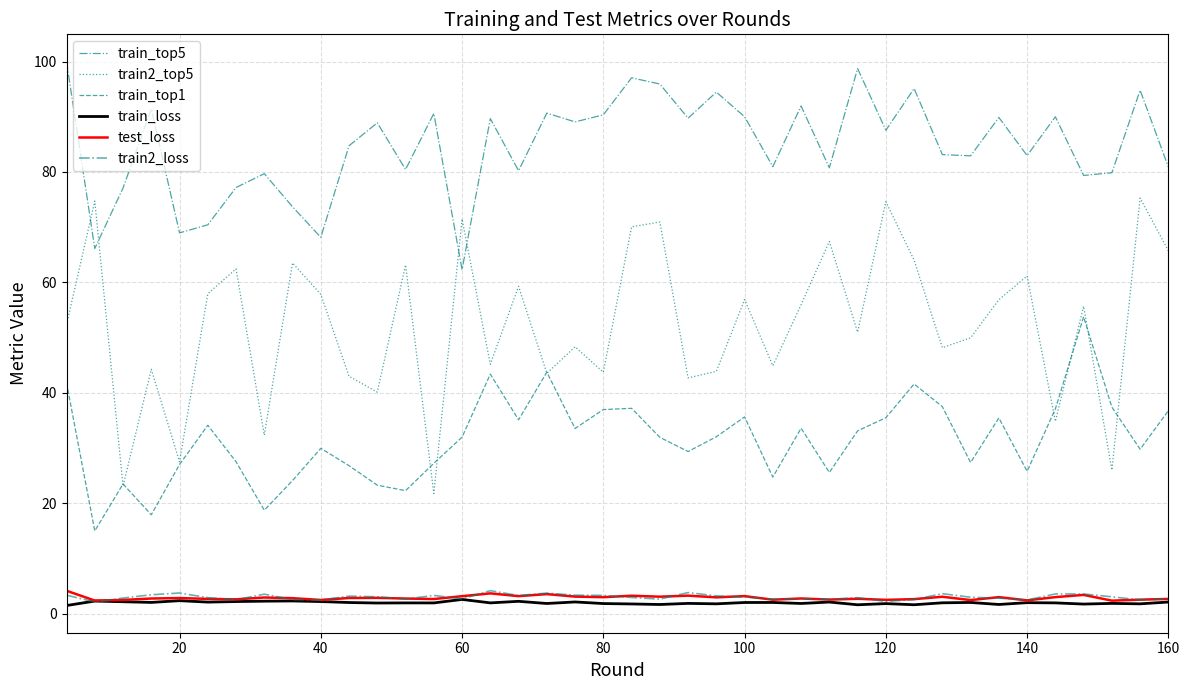

How many categories are shown in the chart?

40